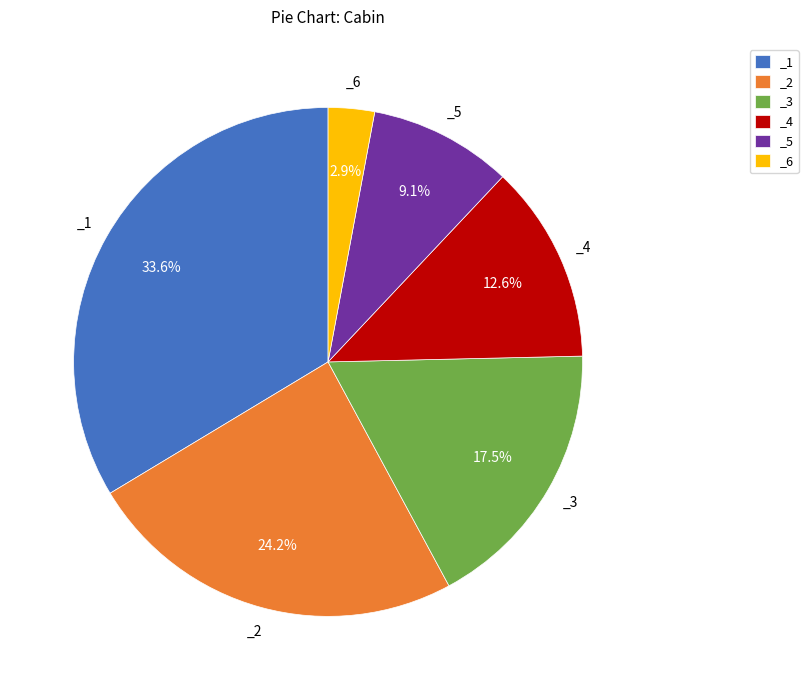

To the nearest percent, what is the difference between the _4 and _3 slice percentages?

5%